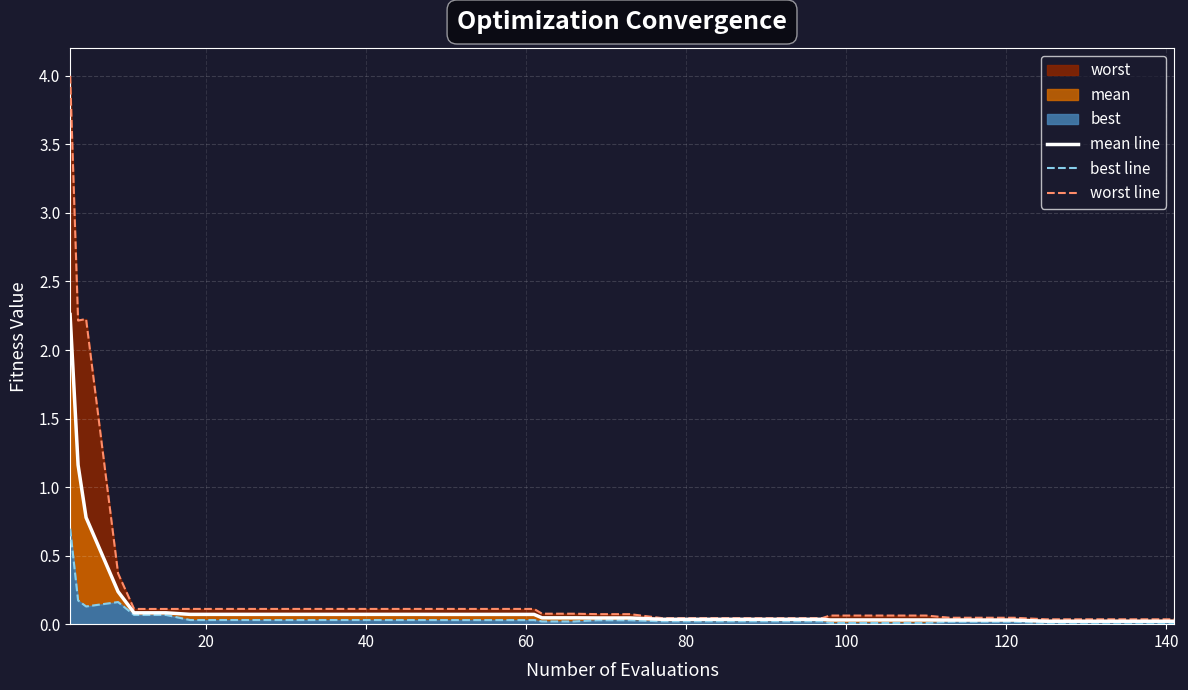

Reading right to left, what are all the values shown in this chart?

mean line: 0.0	0.0	0.0	0.0	0.0	0.0	0.0	0.0	0.0	0.0	0.0	0.0	0.0	0.0	0.0	0.0	0.0	0.0	0.0	0.0	0.0	0.0	0.1	0.1	0.1	0.1	0.1	0.1	0.1	0.1	0.1	0.1	0.1	0.1	0.1	0.1	0.2	0.8	1.2	2.3
best line: 0.0	0.0	0.0	0.0	0.0	0.0	0.0	0.0	0.0	0.0	0.0	0.0	0.0	0.0	0.0	0.0	0.0	0.0	0.0	0.0	0.0	0.0	0.0	0.0	0.0	0.0	0.0	0.0	0.0	0.0	0.0	0.0	0.0	0.0	0.1	0.1	0.2	0.1	0.2	0.7
worst line: 0.0	0.0	0.0	0.0	0.0	0.0	0.0	0.0	0.1	0.1	0.1	0.1	0.0	0.0	0.0	0.0	0.0	0.0	0.1	0.1	0.1	0.1	0.1	0.1	0.1	0.1	0.1	0.1	0.1	0.1	0.1	0.1	0.1	0.1	0.1	0.1	0.4	2.2	2.2	4.0